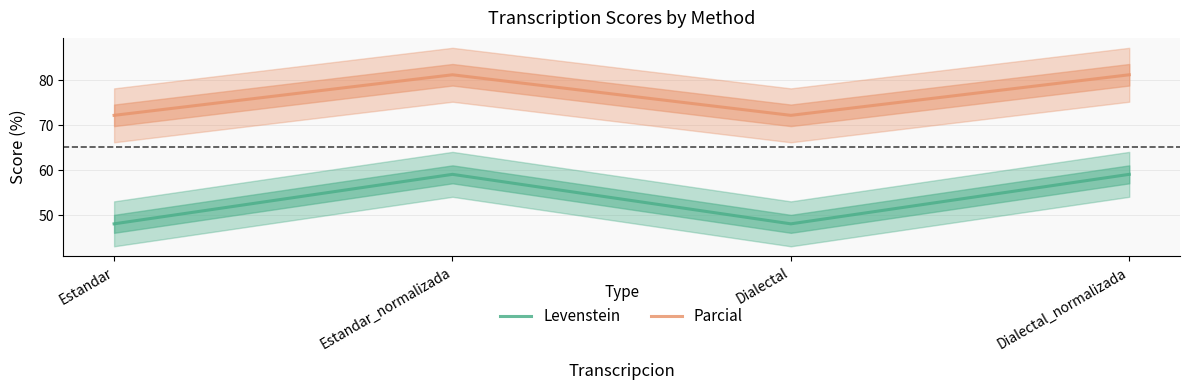

What is the difference between the second highest and minimum values in the Parcial series?

9.0